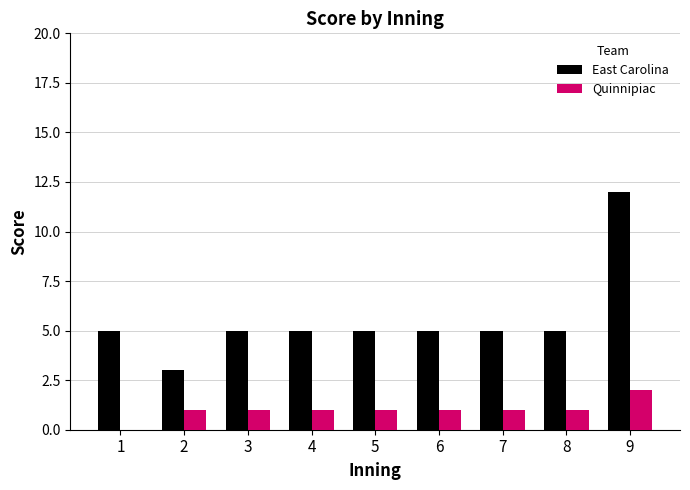

Which series has the largest total across all categories?

East Carolina